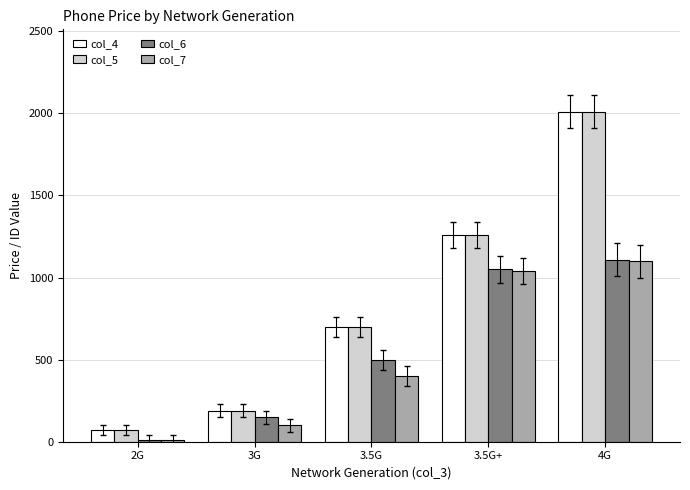

Which label corresponds to the largest value in the chart?

4G